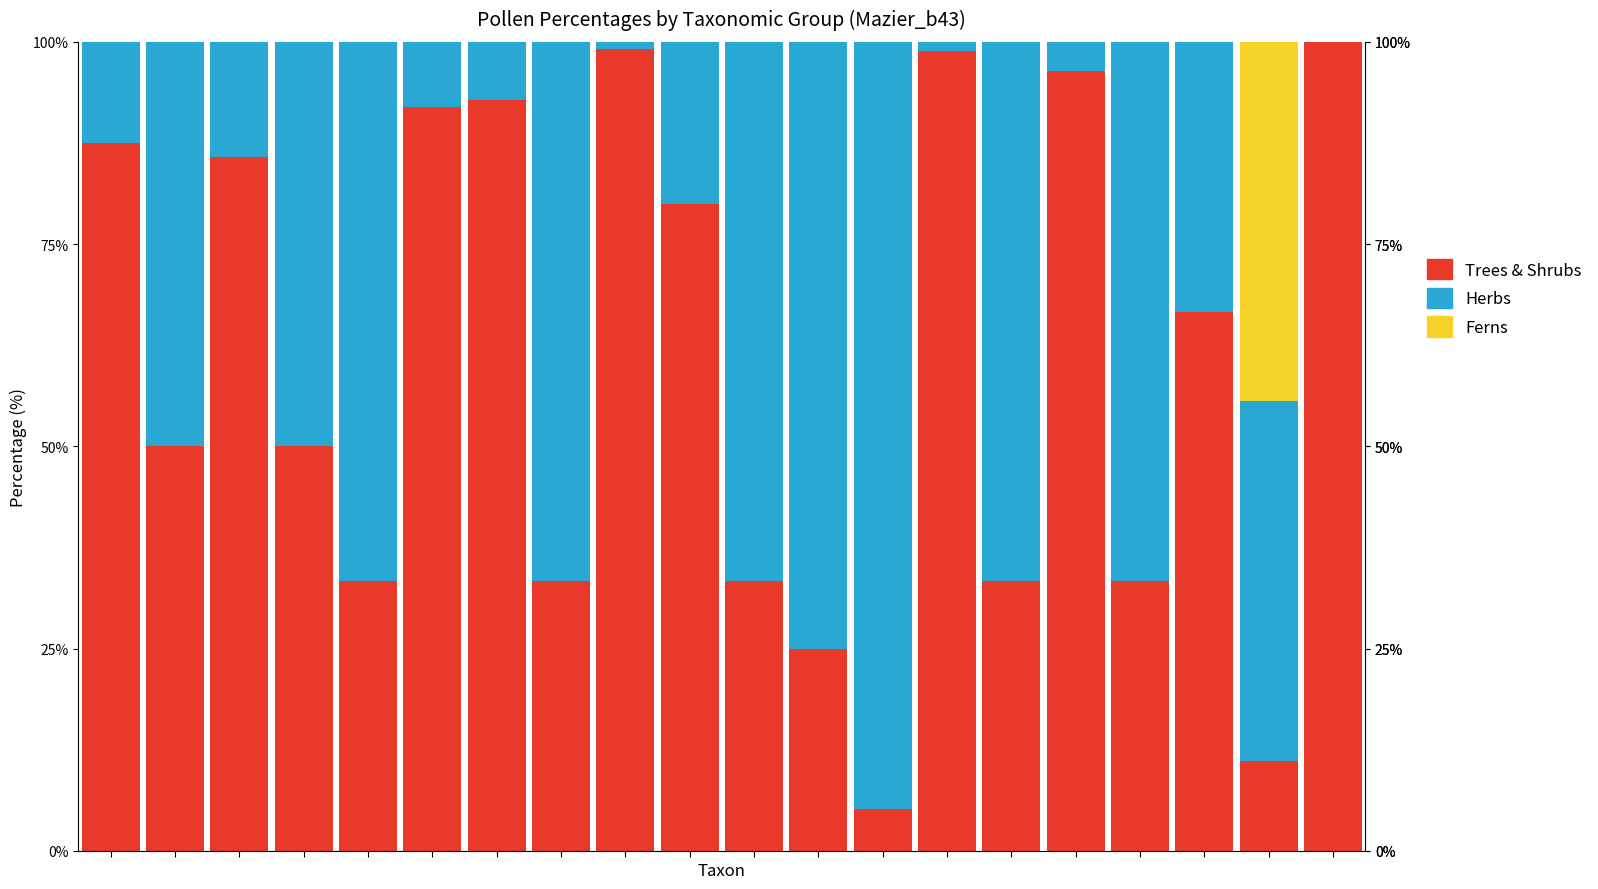

What is the maximum value for Trees & Shrubs?

100.0